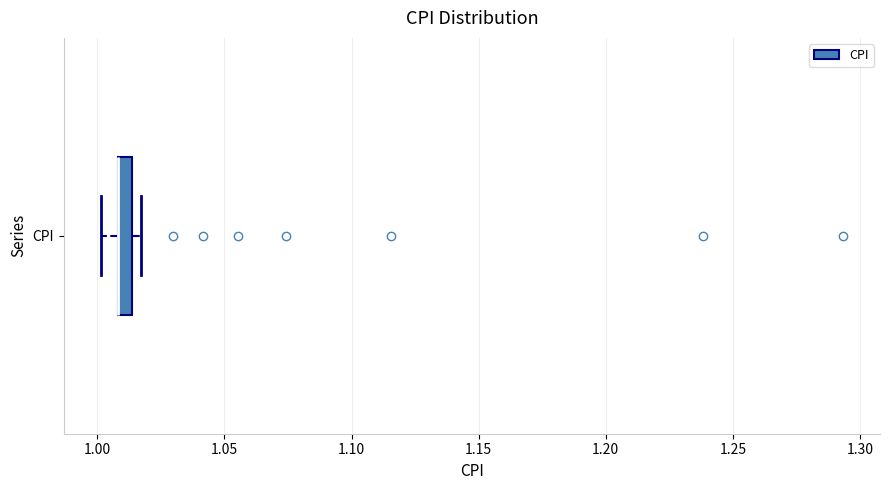

Where is the left edge of the box for CPI on the x-axis? The values are not printed on the chart, so give them approximately, as read against the axis.

1.010